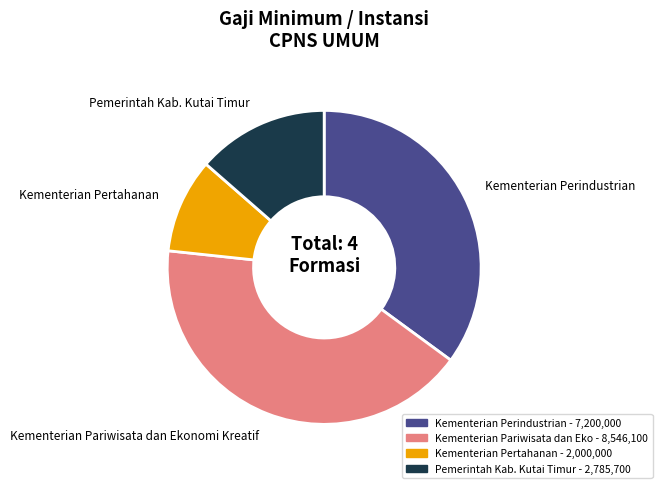

Is there any slice that represents more than half of the pie?

No